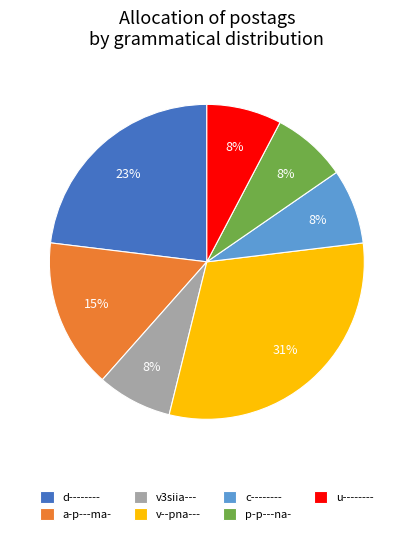

To the nearest percent, what is the difference between the largest and smallest slice percentages?

23%